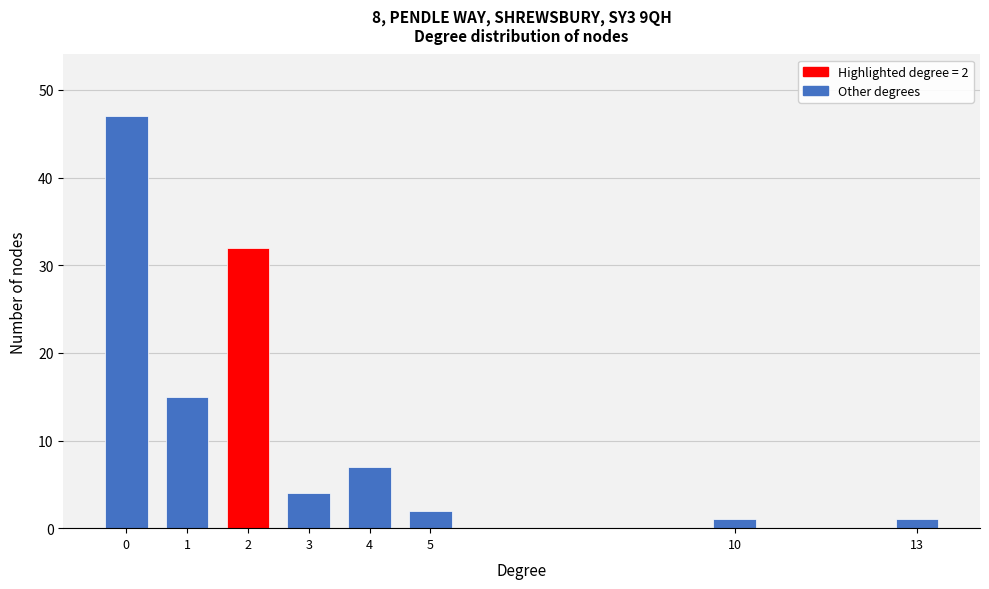

Reading left to right, extract all data points from this chart.

47	15	32	4	7	2	1	1